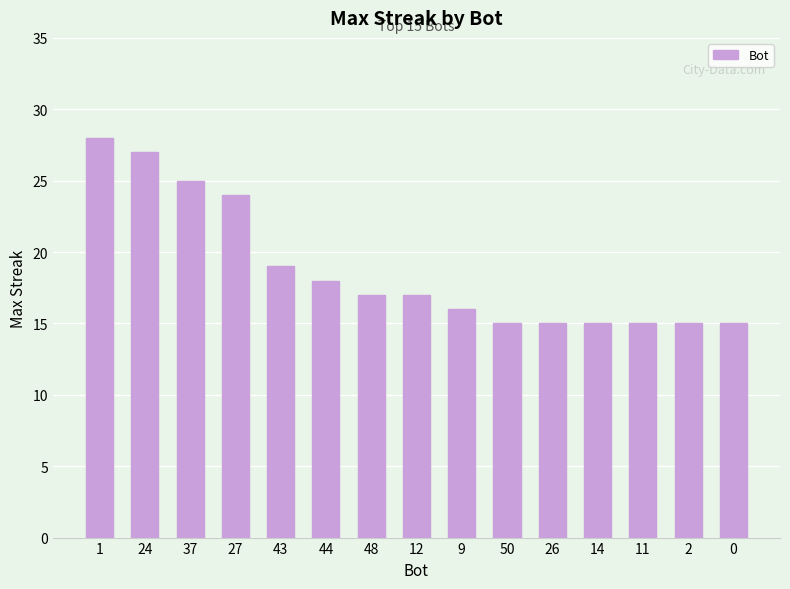

Reading right to left, what are all the values shown in this chart?

0=15	2=15	11=15	14=15	26=15	50=15	9=16	12=17	48=17	44=18	43=19	27=24	37=25	24=27	1=28